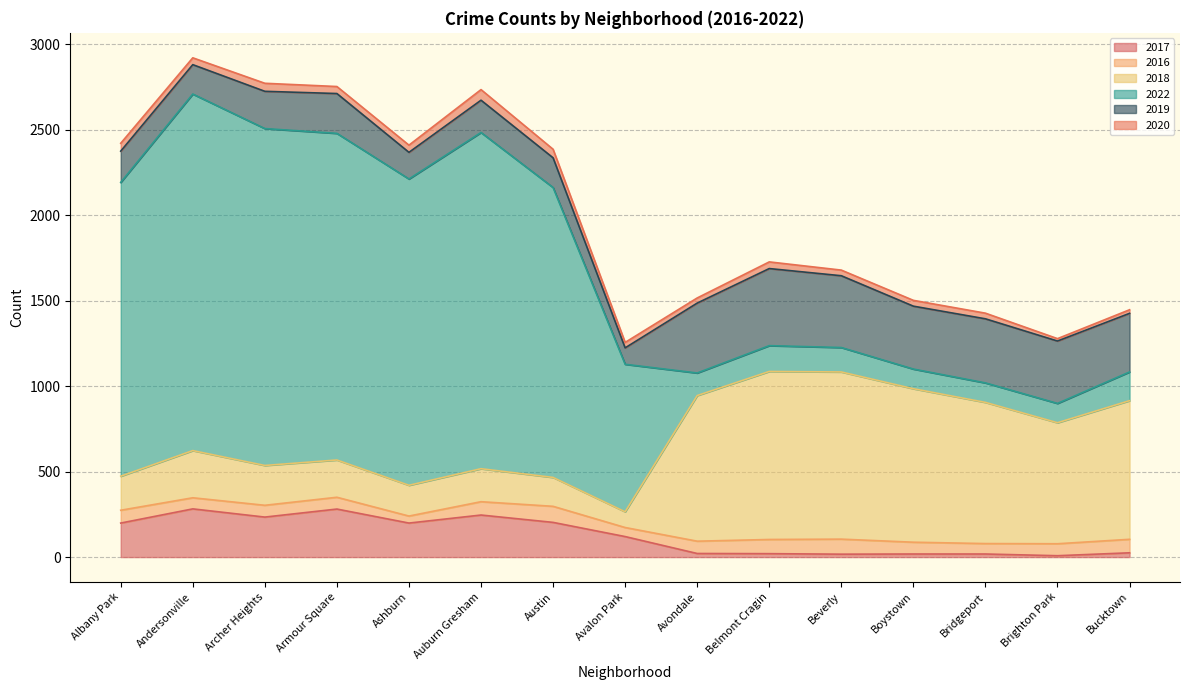

What is the minimum value for 2018?

92